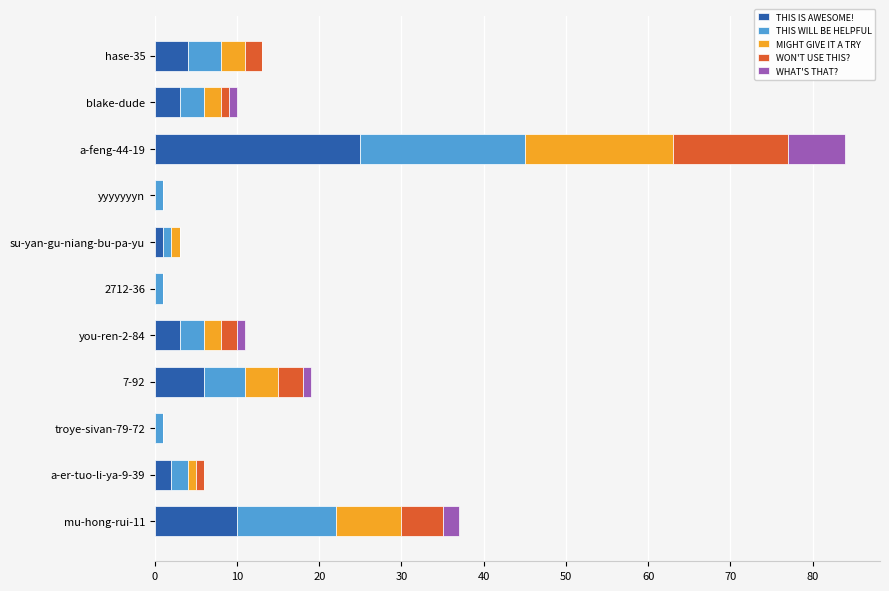

Is it true that THIS IS AWESOME! equals -13 at 2712-36?

False